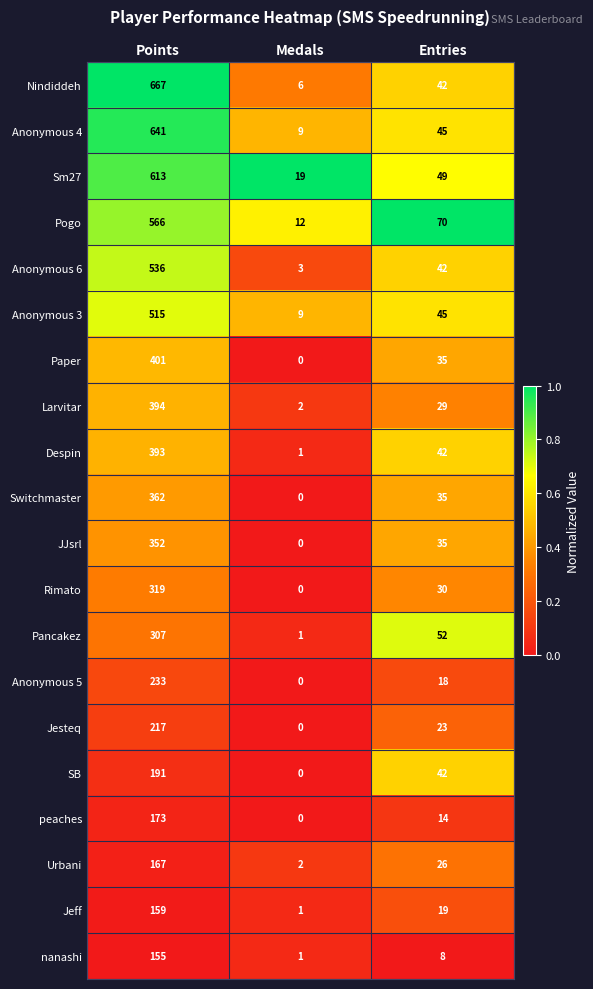

What value does the Anonymous 6 series have at Medals?

3